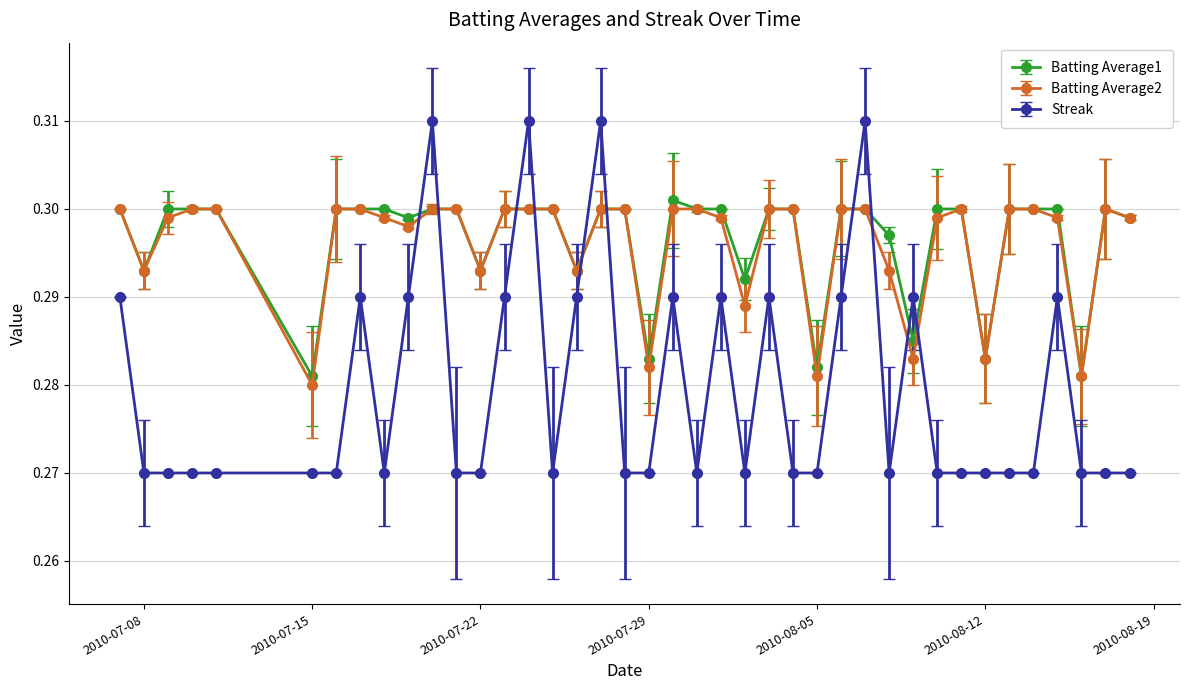

At how many categories does at least one series exceed 0?

40